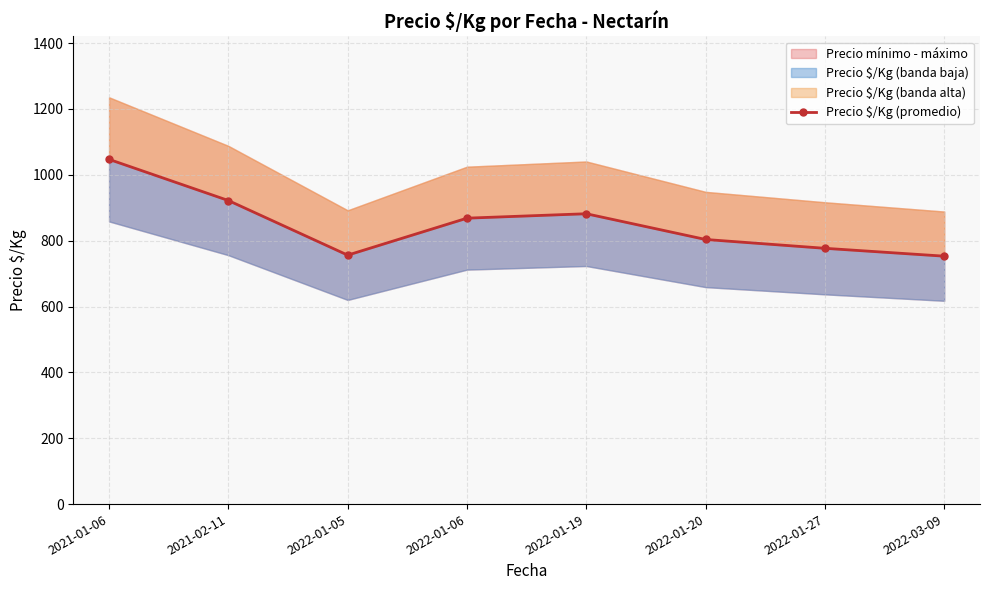

Does the chart have visible grid lines?

Yes